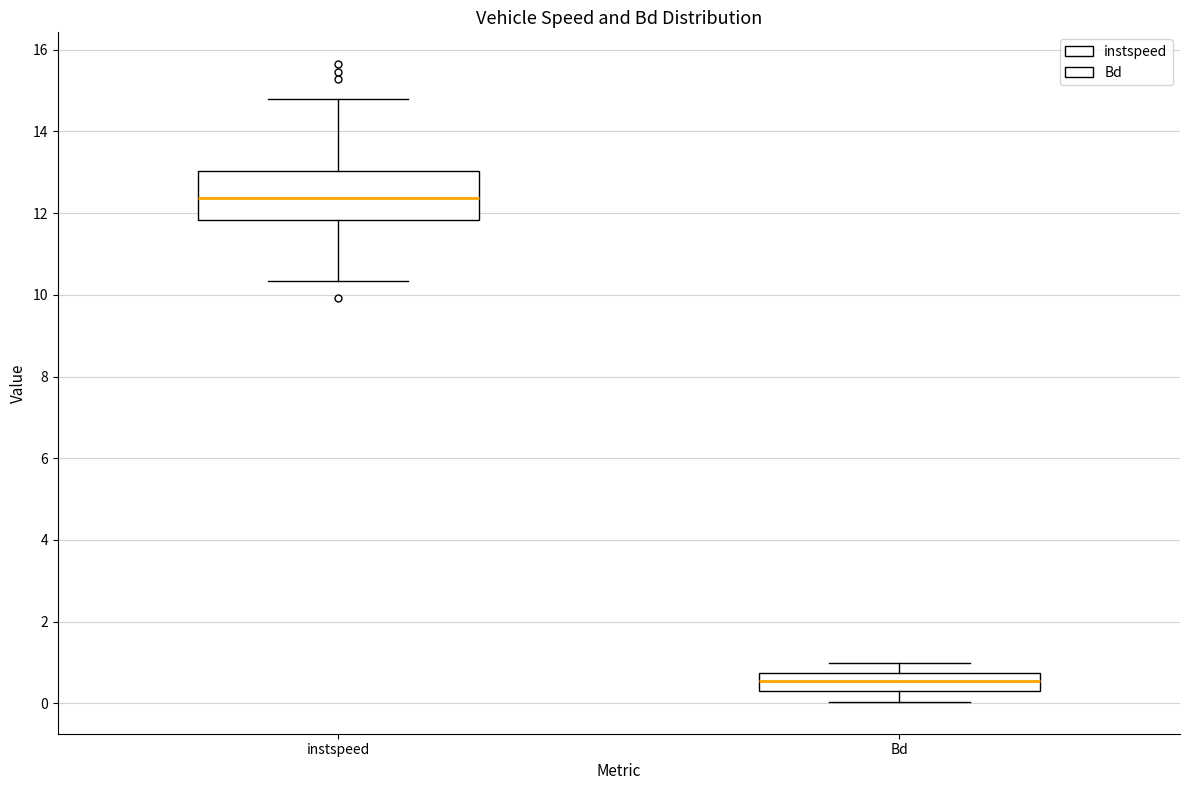

Reading left to right, read every box against the y-axis: the position of its median line, the range the box covers, and the ends of its whiskers. The values are not printed on the chart, so give them approximately, as read against the axis.

instspeed: median 12.4, box 11.8 to 13.0, whiskers 10.4 to 14.8
Bd: median 0.6, box 0.4 to 0.8, whiskers 0.0 to 1.0